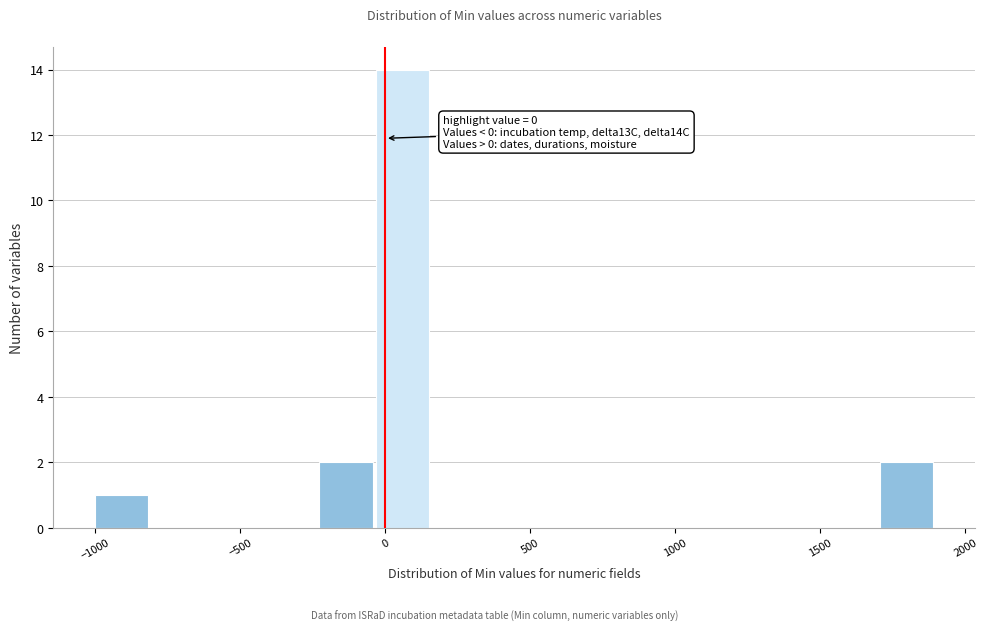

Read against the x-axis, roughly where is the centre of the tallest bar?

50